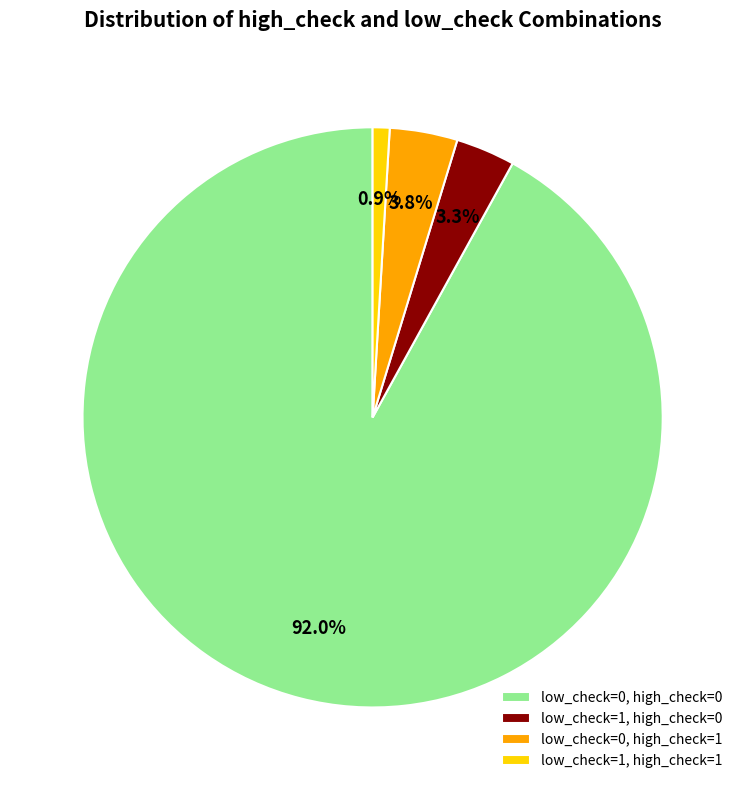

Combined, do low_check=1, high_check=0 and low_check=1, high_check=1 account for over 50%?

No